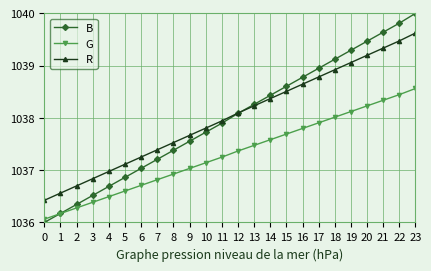

Which series has the widest spread of values?

B